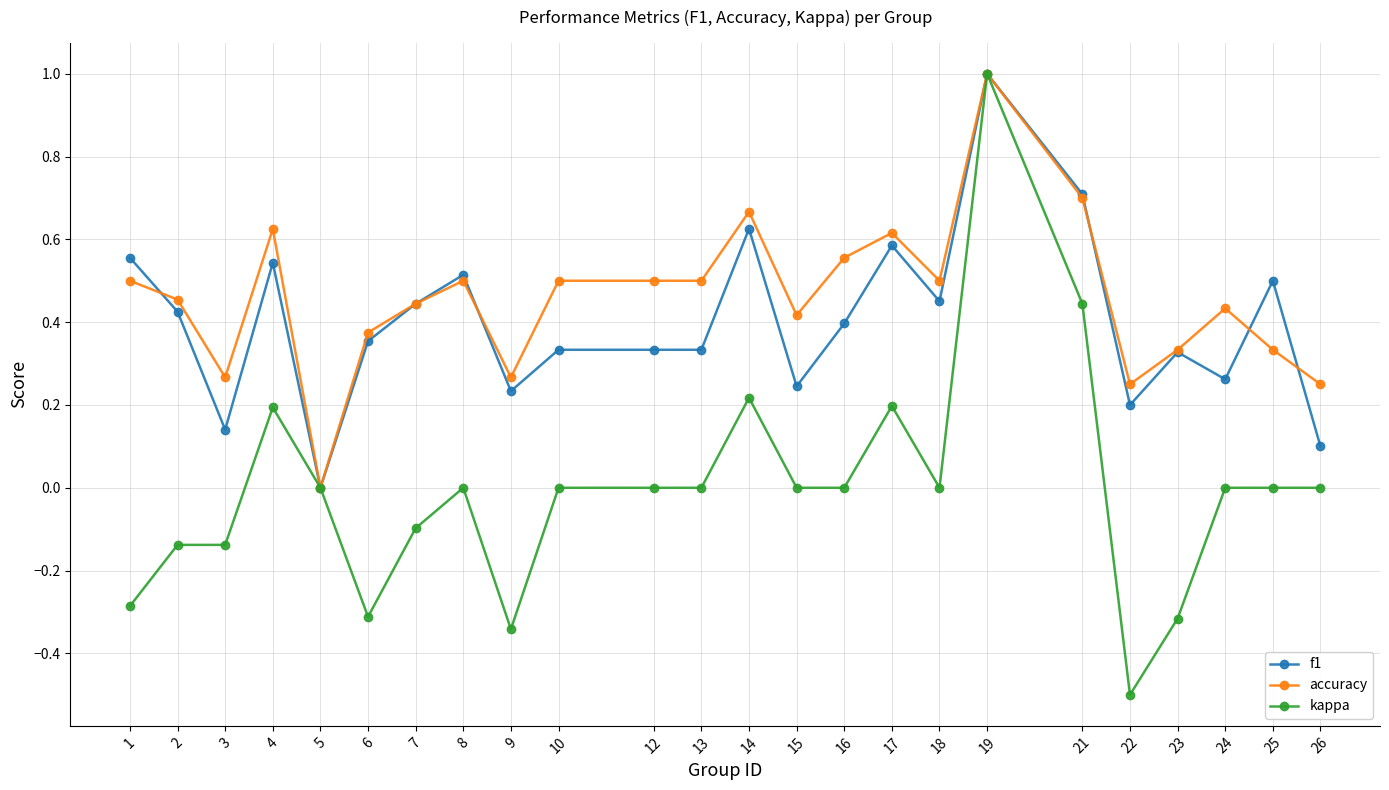

Which label corresponds to the largest value in the chart?

19